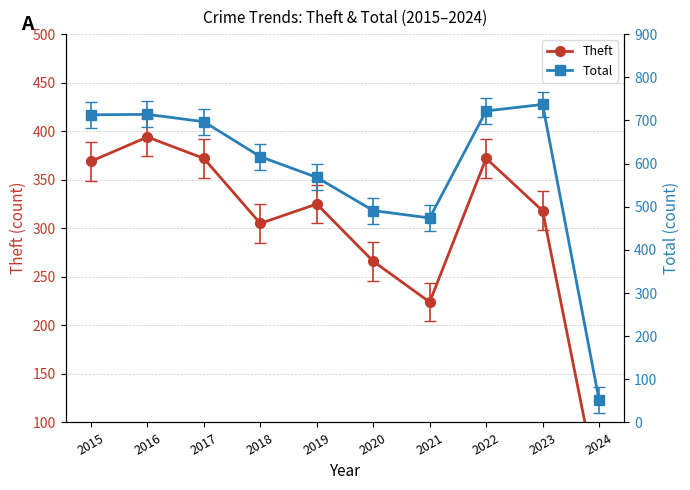

What is the smallest value displayed?

27